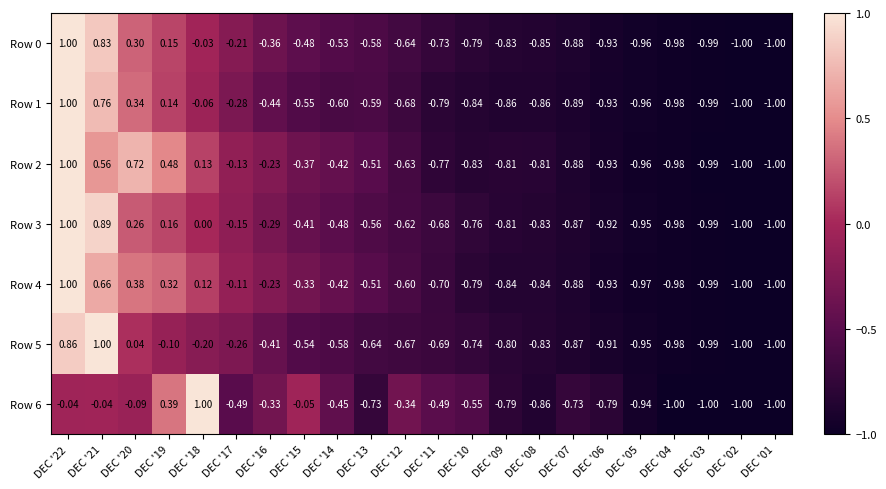

How many series are shown in this chart?

7